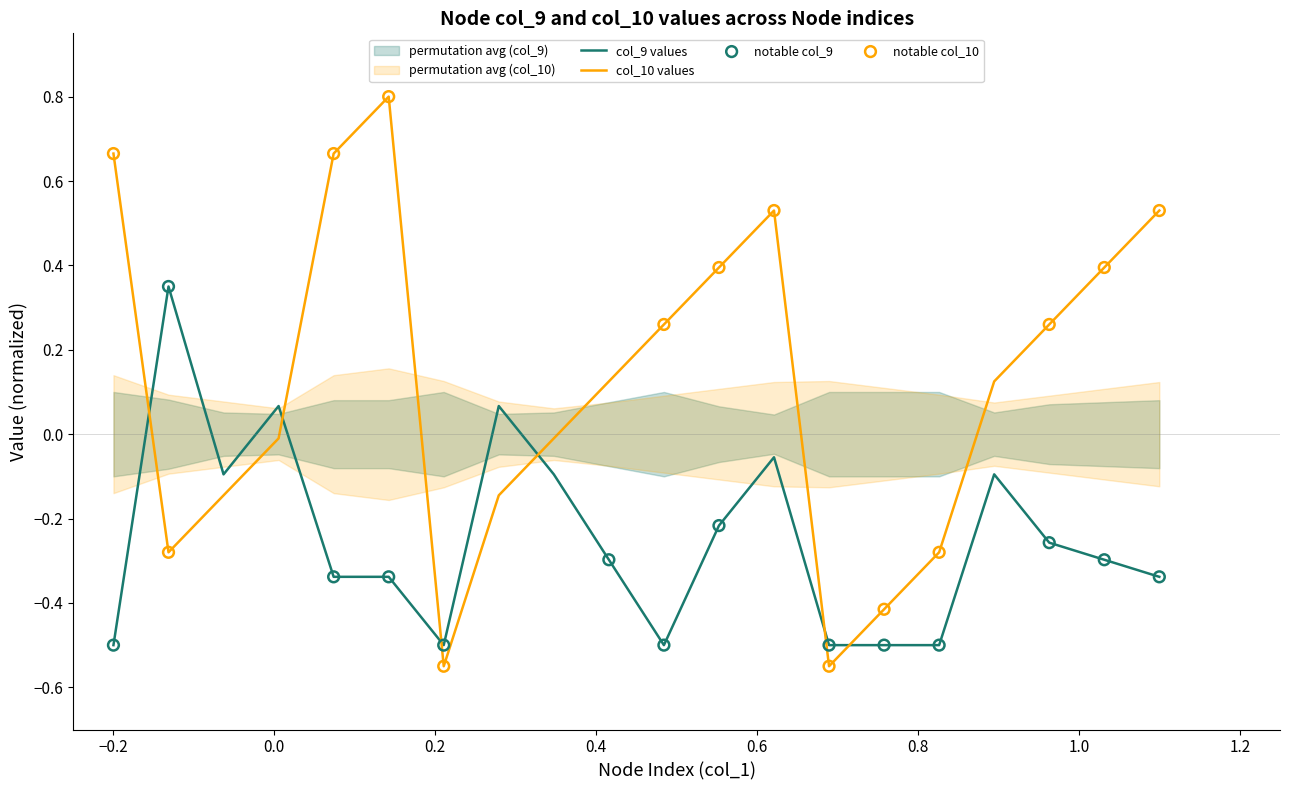

At how many categories does at least one series exceed 0?

14